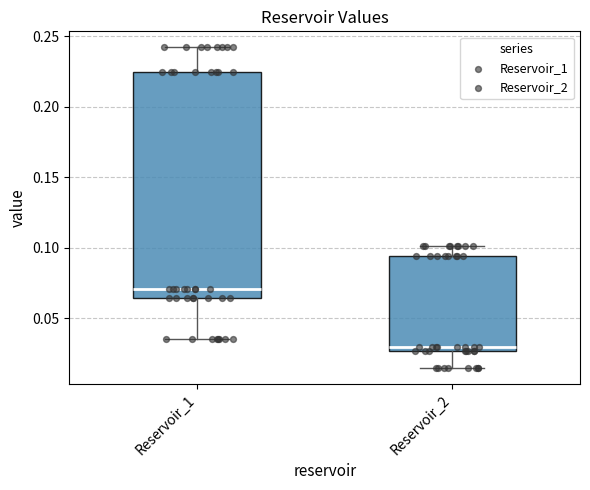

Where does the lower whisker of the box for Reservoir_1 end on the y-axis? The values are not printed on the chart, so give them approximately, as read against the axis.

0.035